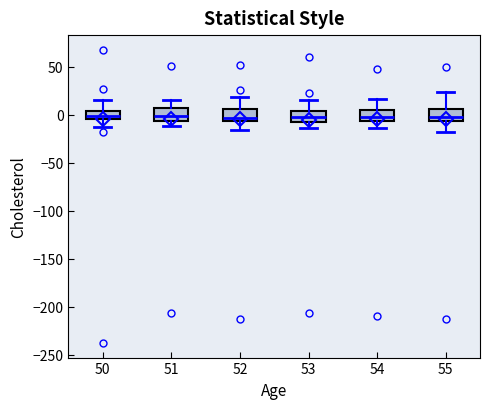

Reading left to right, transcribe this box plot: for each box, give where its median line is, the range the box spans, and where its two whiskers end, as read against the y-axis. The values are not printed on the chart, so give them approximately, as read against the axis.

50: median 0, box -5 to 5, whiskers -15 to 15
51: median 0, box -5 to 5, whiskers -10 to 15
52: median -5 (just above the box's lower edge), box -5 to 5, whiskers -15 to 20
53: median -5 (inside the box), box -5 to 5, whiskers -15 to 15
54: median -5 (inside the box), box -5 to 5, whiskers -15 to 15
55: median 0, box -5 to 5, whiskers -20 to 25